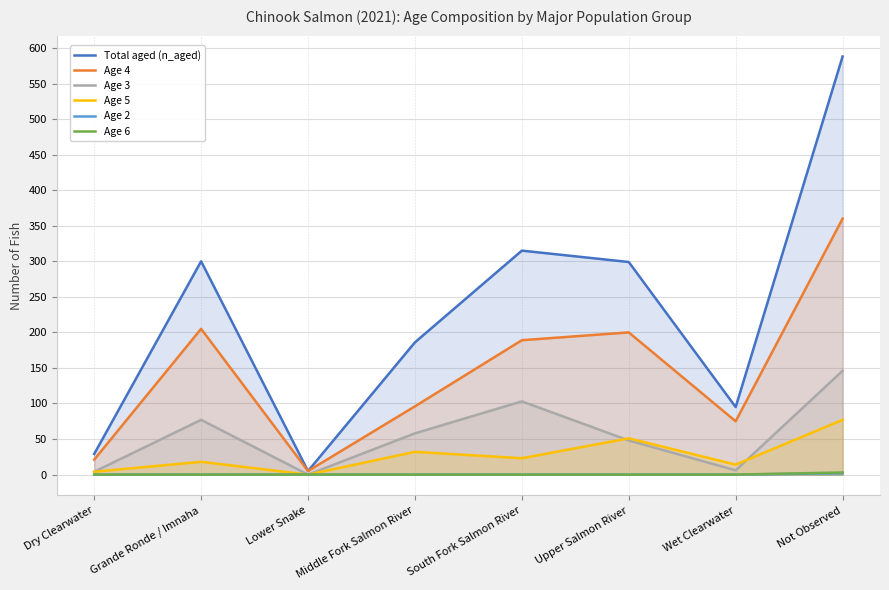

How many lines are shown in the chart?

6